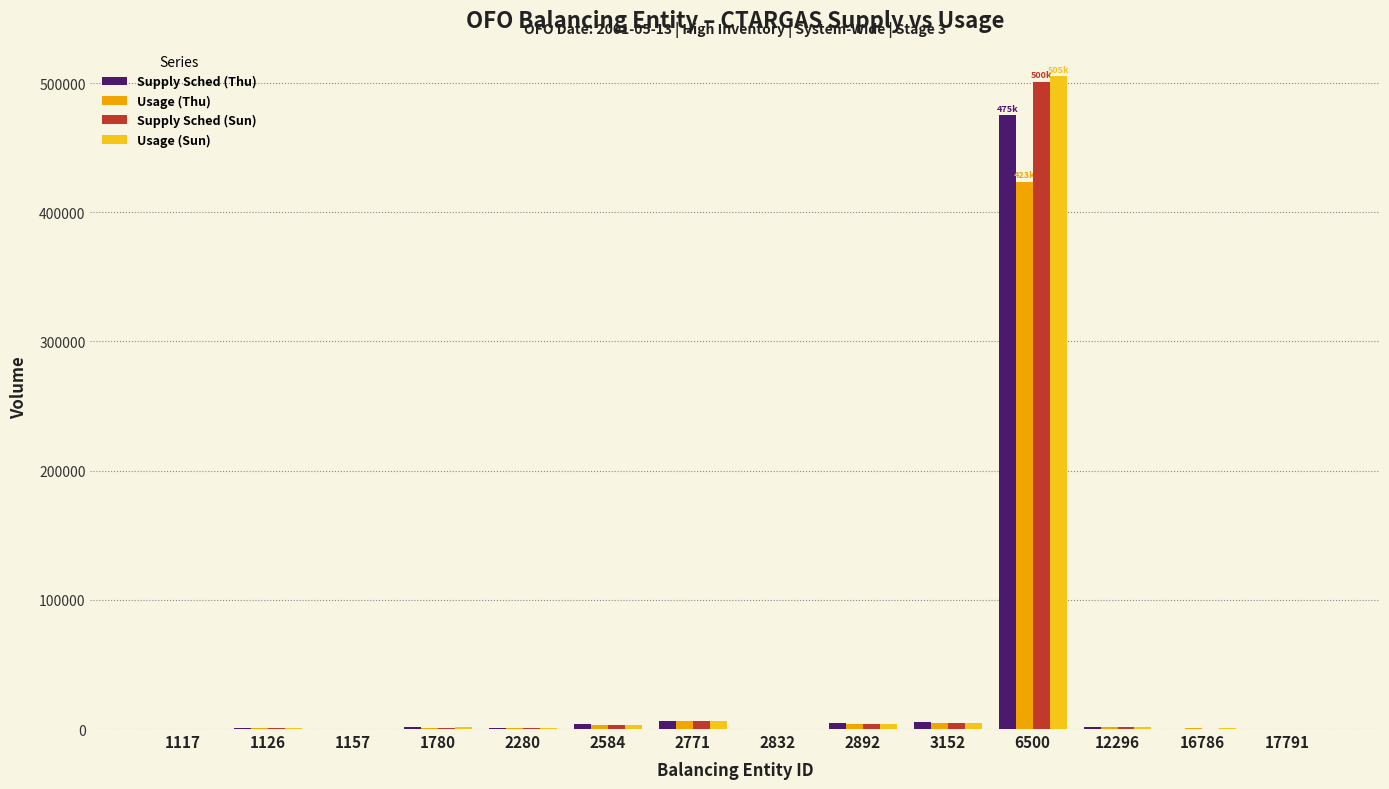

What is the sum of all Supply Sched (Sun) values?

522637